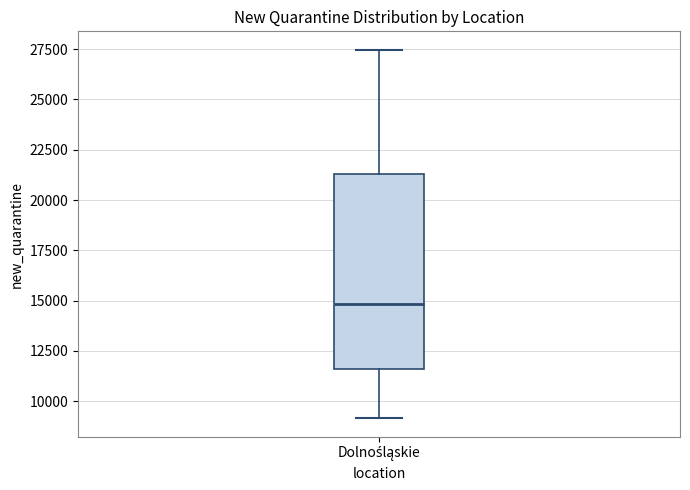

Read this box plot against the y-axis: the position of the median line, the range covered by the box, and the ends of both whiskers. The values are not printed on the chart, so give them approximately, as read against the axis.

median 15000, box 11500 to 21500, whiskers 9000 to 27500